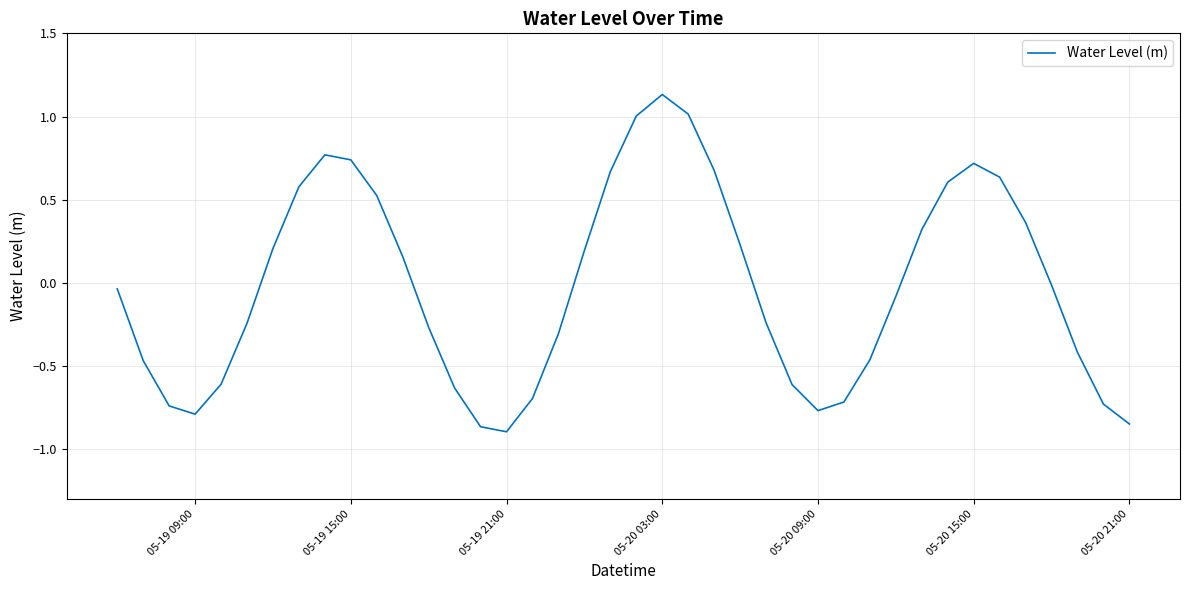

How many interior local valleys (lower than both neighbors) does the data have?

3